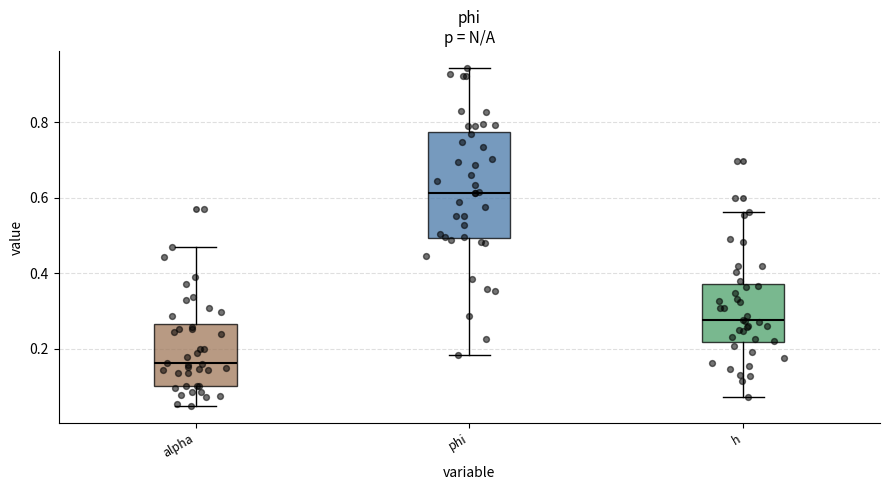

Reading left to right, transcribe this box plot: for each box, give where its median line is, the range the box spans, and where its two whiskers end, as read against the y-axis. The values are not printed on the chart, so give them approximately, as read against the axis.

alpha: median 0.16, box 0.10 to 0.26, whiskers 0.04 to 0.46
phi: median 0.62, box 0.50 to 0.78, whiskers 0.18 to 0.94
h: median 0.28, box 0.22 to 0.38, whiskers 0.08 to 0.56